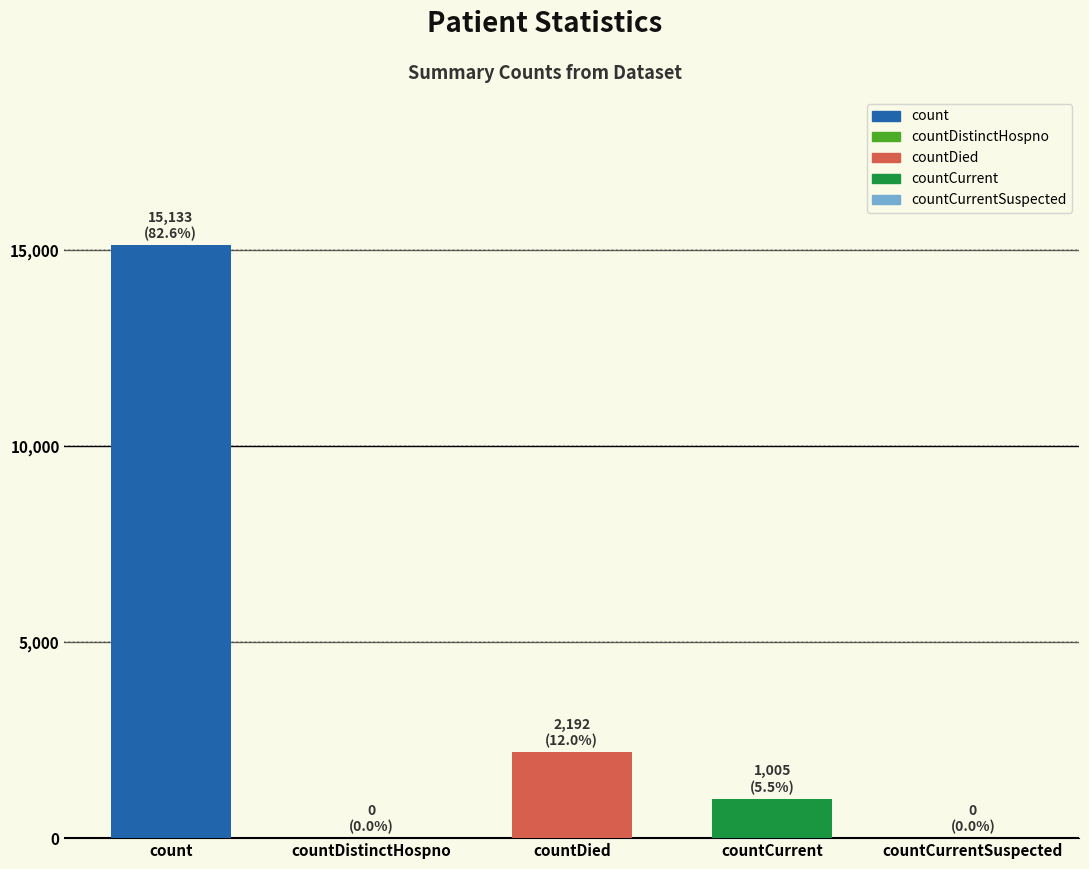

List the labels in order of value, smallest first.

countDistinctHospno, countCurrentSuspected, countCurrent, countDied, count